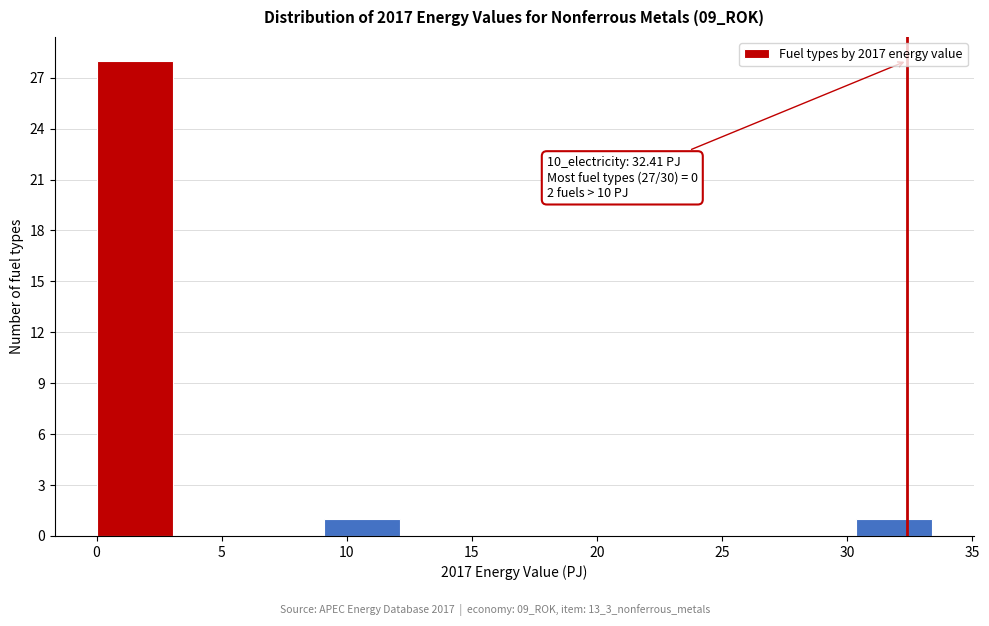

Which range on the x-axis has the tallest bar?

0.0 to 3.0